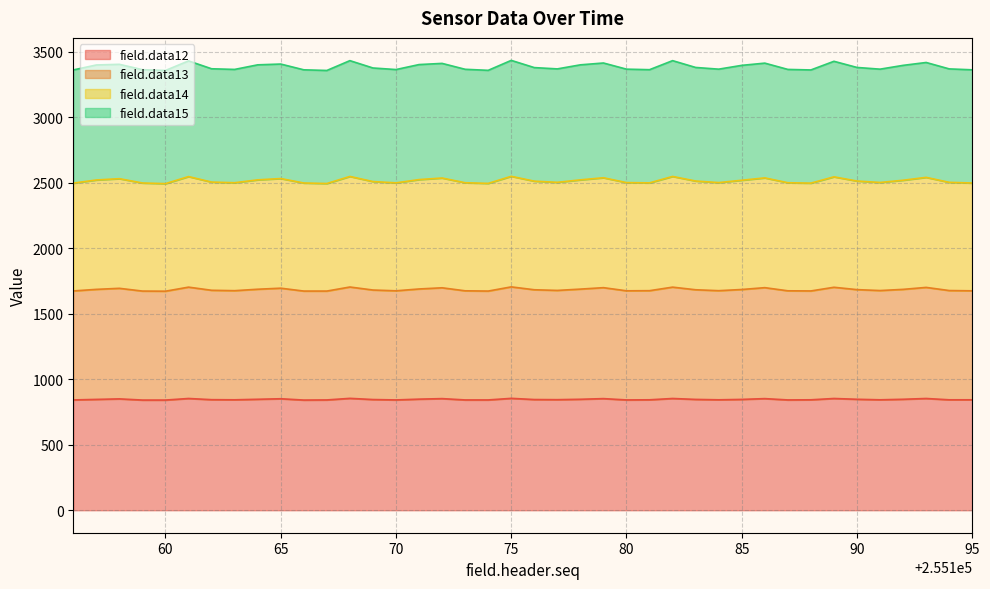

True or false: field.data12 and field.data14 intersect in this chart.

False